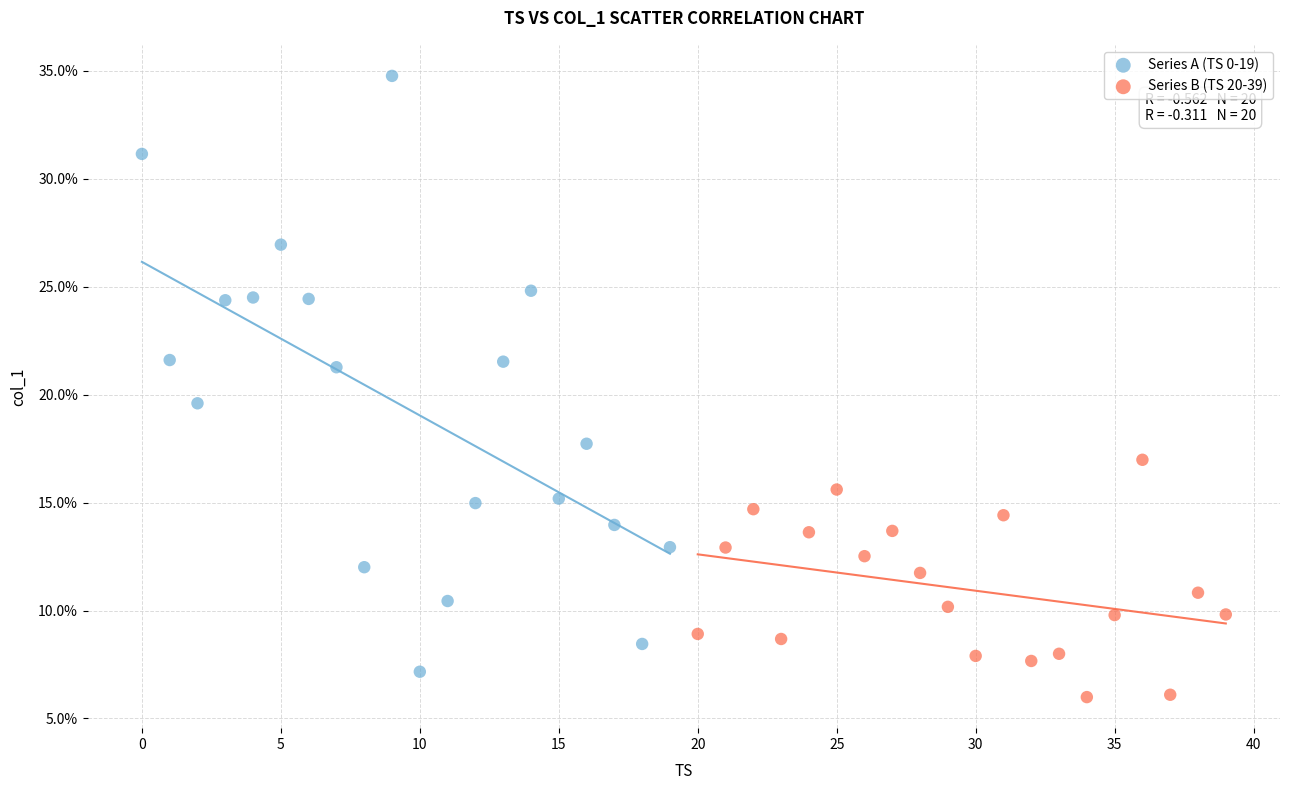

What are all the series names shown in the legend?

Series A (TS 0-19), Series B (TS 20-39)